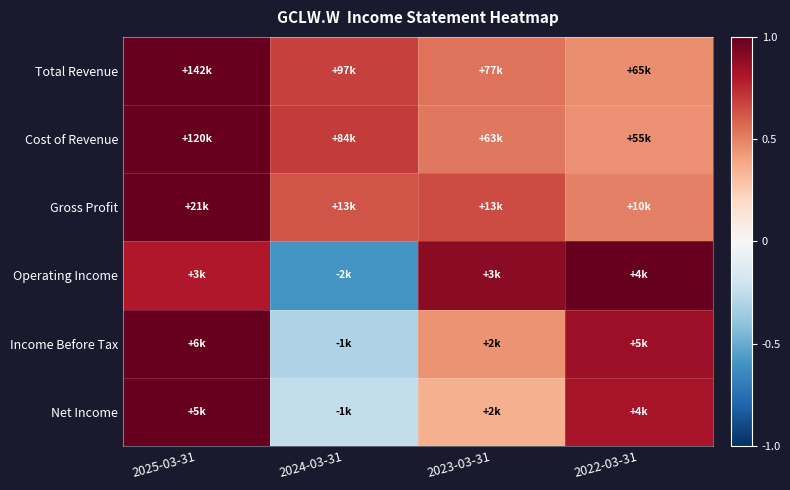

At how many categories does at least one series exceed 0?

4